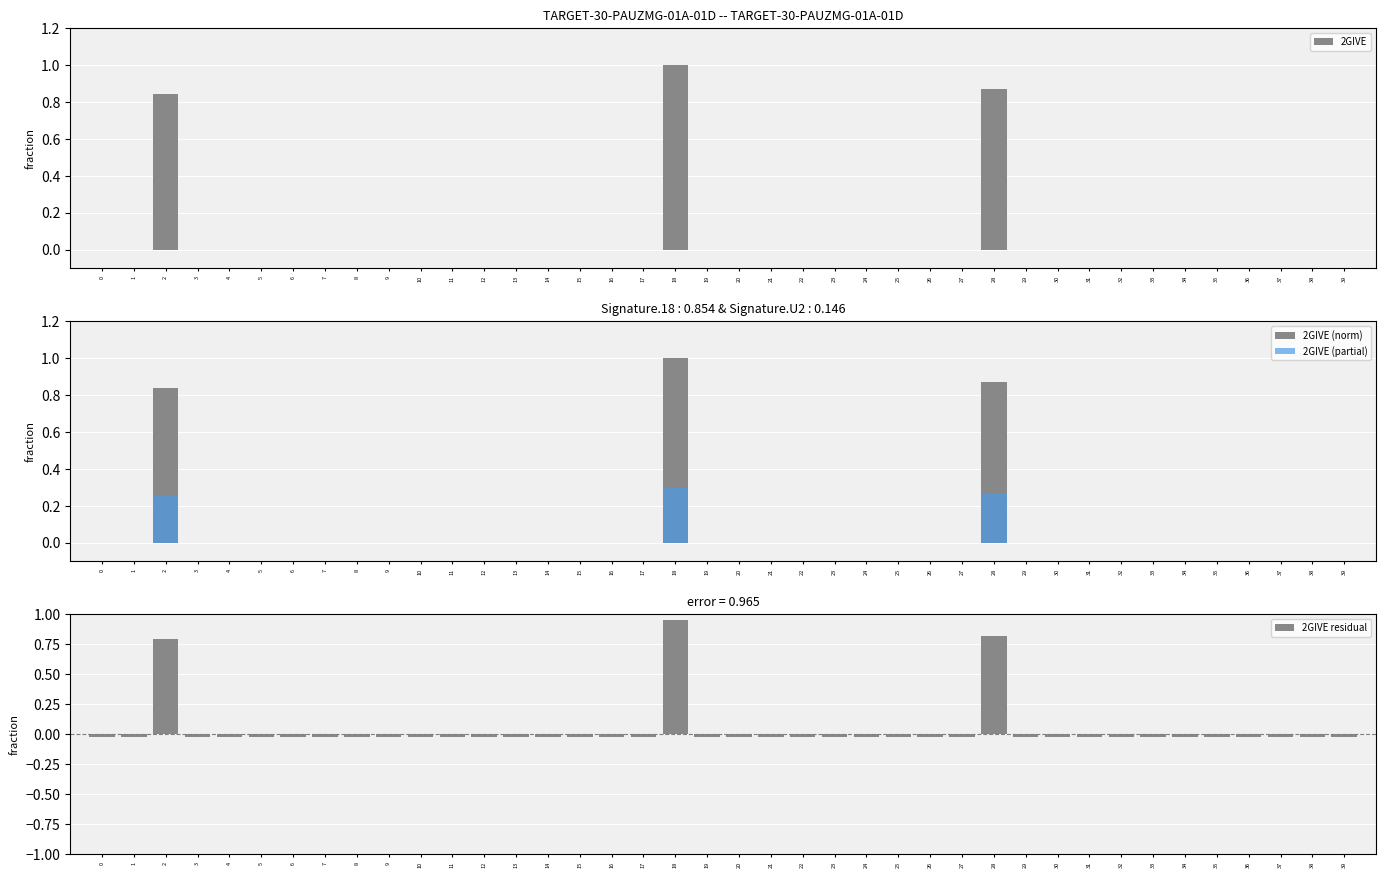

What are all the series names shown in the legend?

2GIVE, 2GIVE (norm), 2GIVE (partial), 2GIVE residual